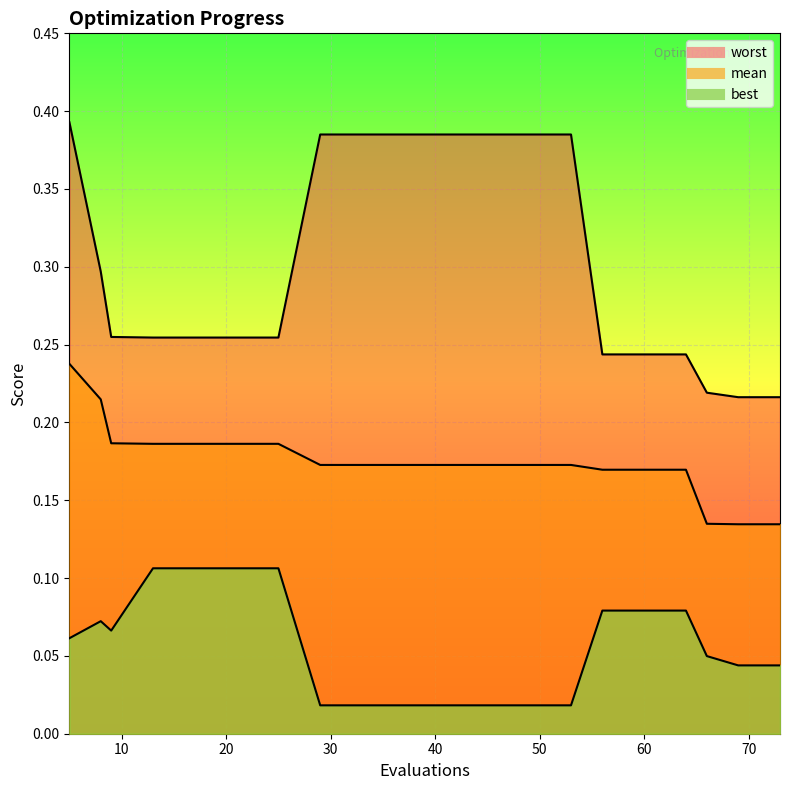

At which category does best reach its first local peak?

8